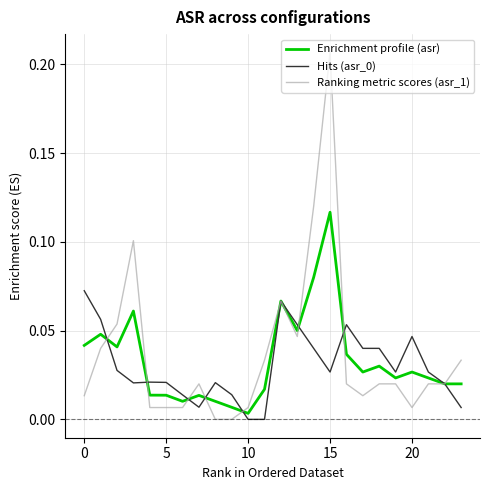

How many categories are shown in the chart?

24